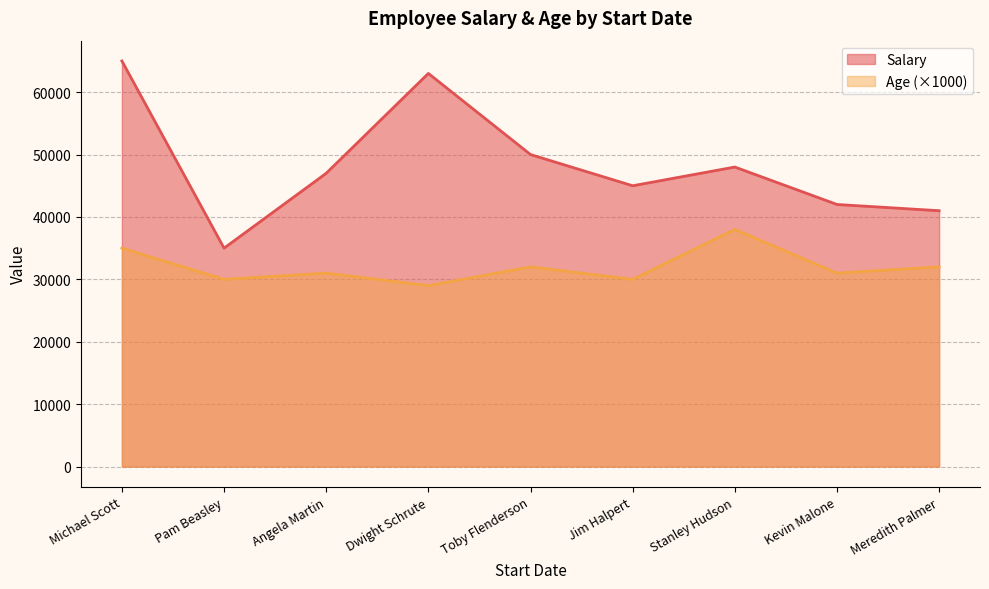

Does the chart have visible grid lines?

Yes